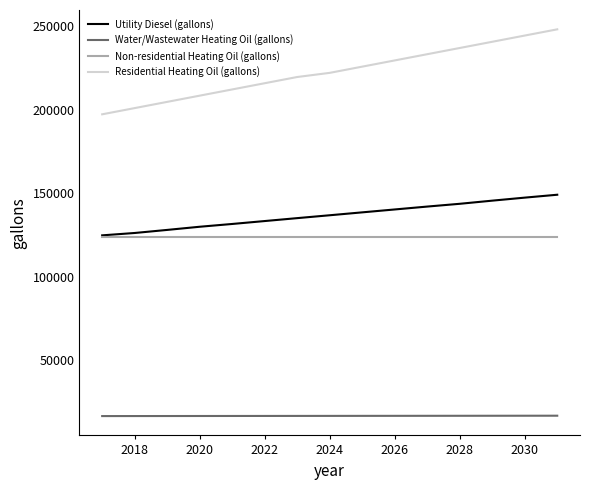

Which series has the largest total across all categories?

Residential Heating Oil (gallons)